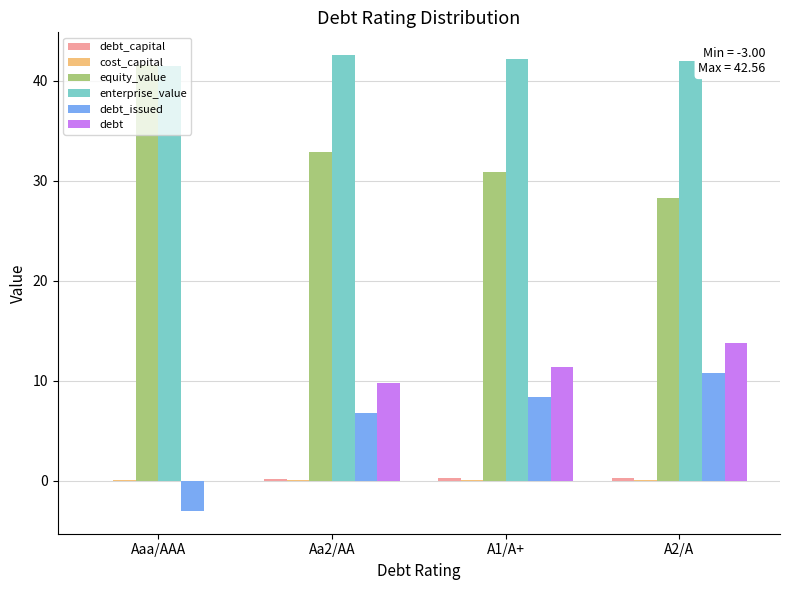

What is the highest value of the debt_issued series?

10.8